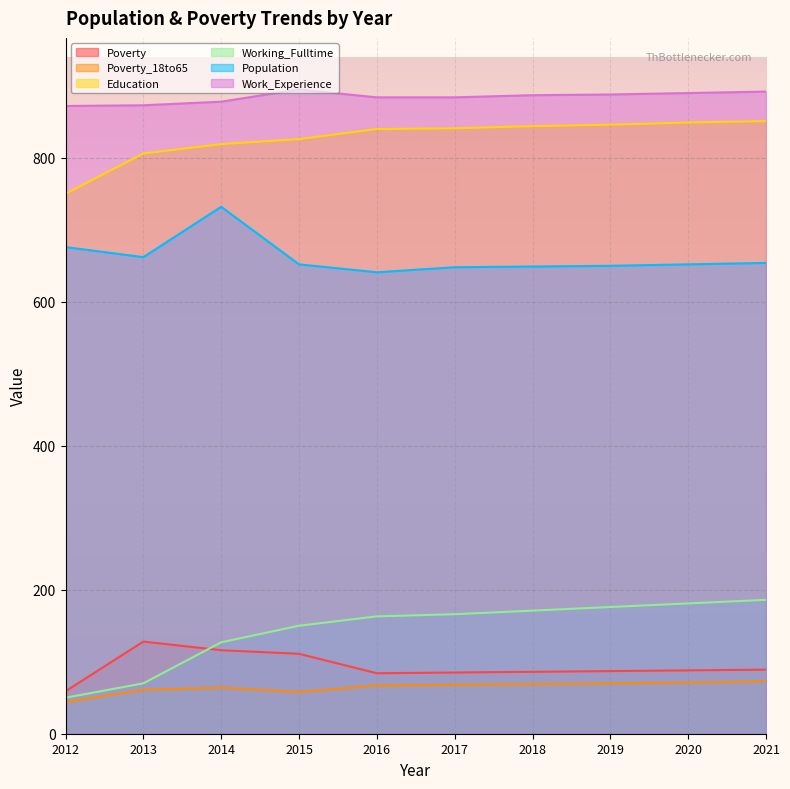

Reading right to left, extract all data points from this chart.

Poverty: 89	88	87	86	85	84	111	116	128	59
Poverty_18to65: 73	71	70	69	68	67	58	64	61	44
Education: 851	849	846	844	841	840	826	819	806	750
Working_Fulltime: 186	181	176	171	166	163	150	127	70	50
Population: 654	652	650	649	648	641	652	732	662	676
Work_Experience: 892	890	888	887	884	884	895	878	873	872